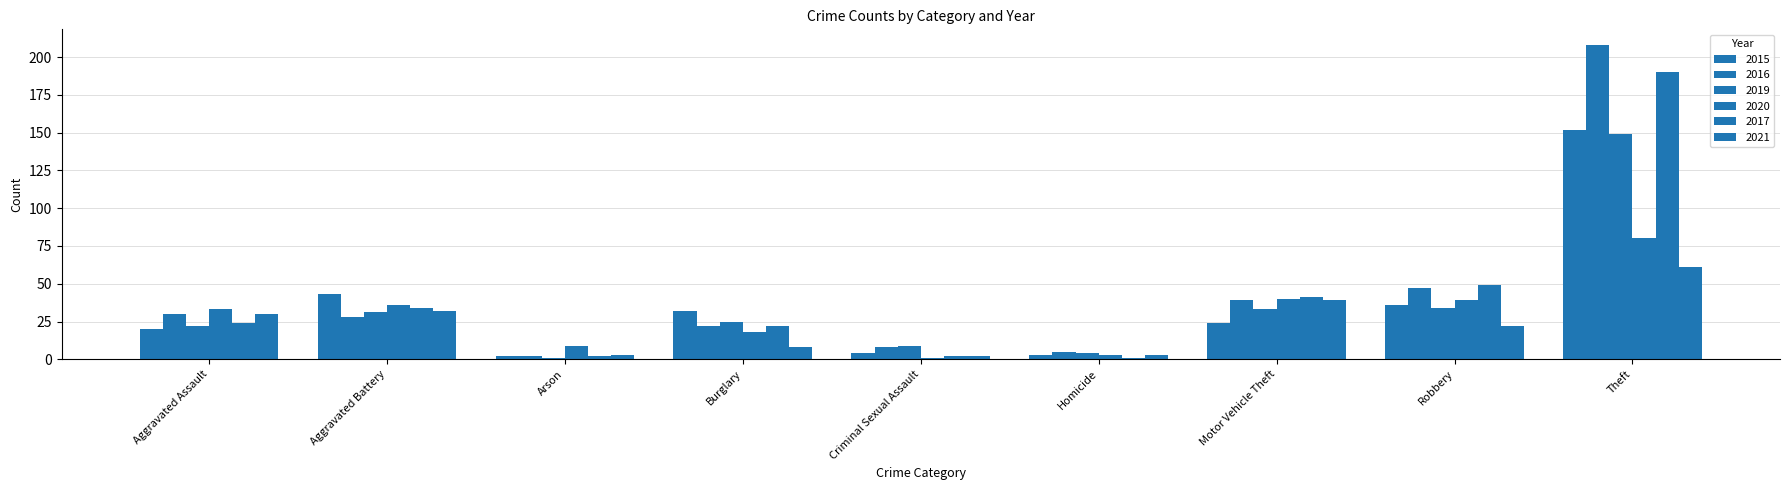

How many categories are shown in the chart?

9